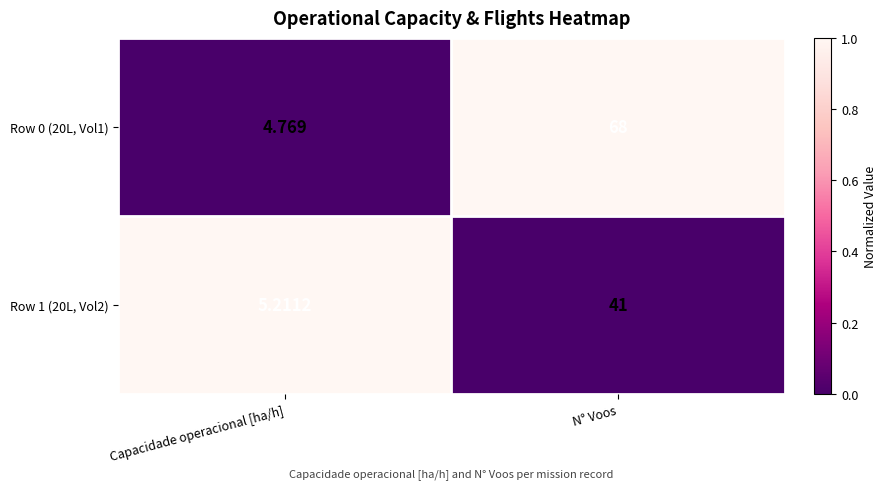

How many distinct data groups are displayed?

2